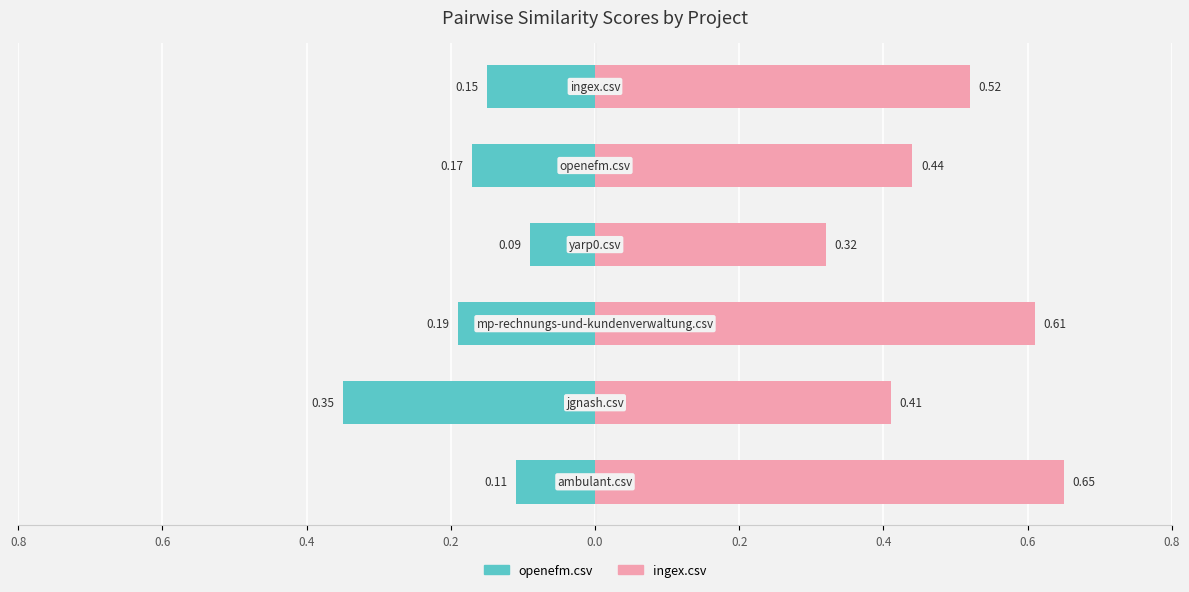

Reading left to right, what are all the values shown in this chart?

openefm.csv: -0.1	-0.3	-0.2	-0.1	-0.2	-0.1
ingex.csv: 0.7	0.4	0.6	0.3	0.4	0.5